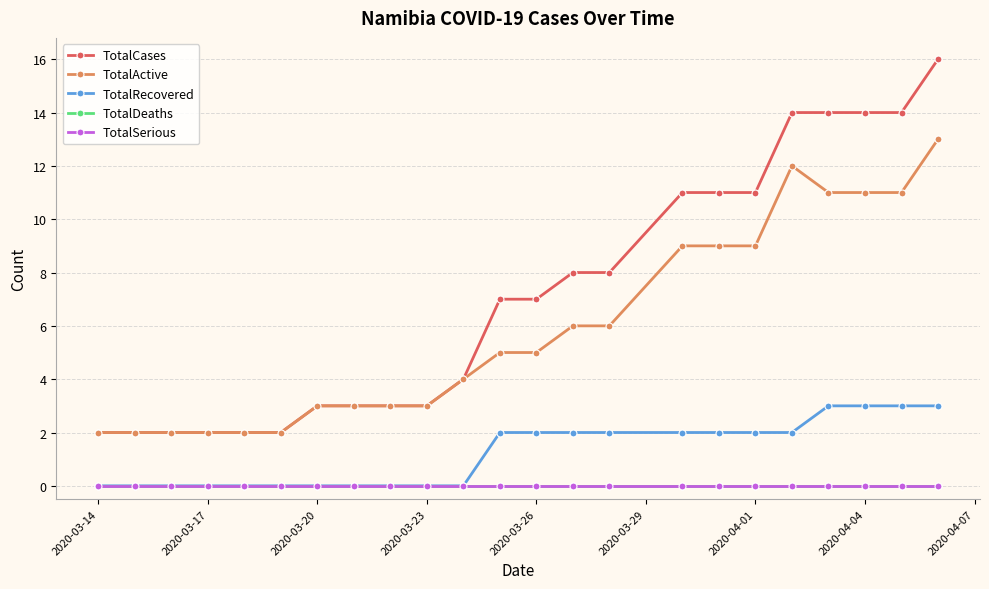

Does the chart have visible grid lines?

Yes